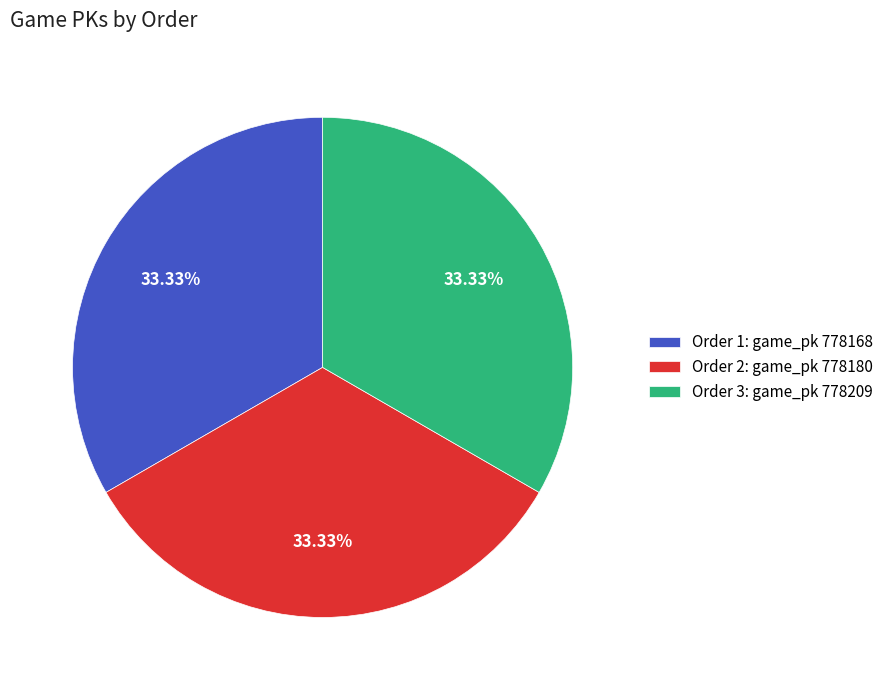

How many slices are in this pie chart?

3